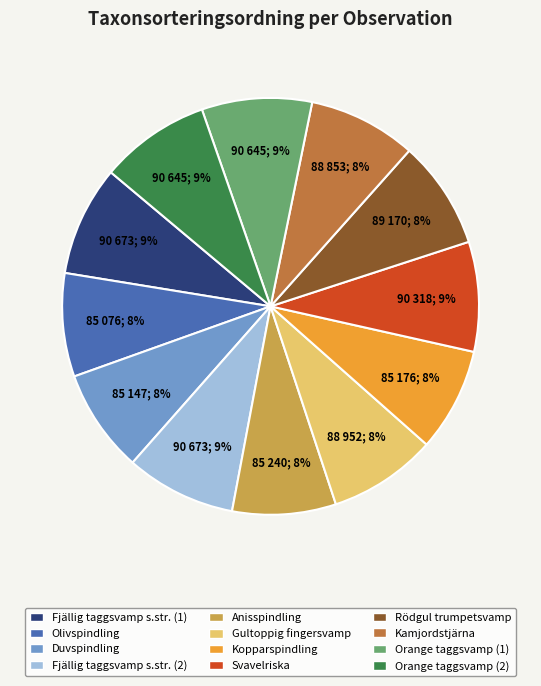

Is there a majority slice in this chart?

No